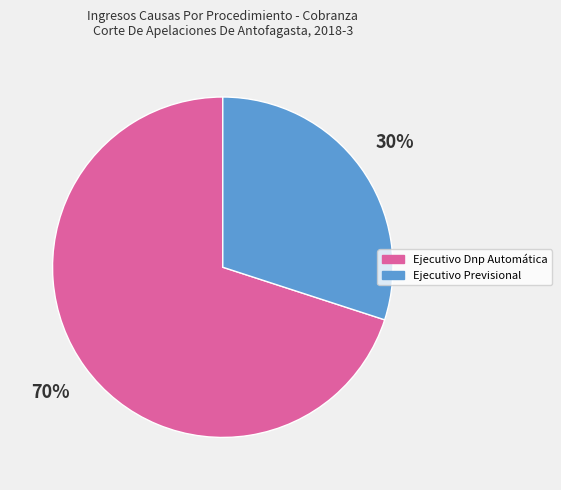

Which has a higher value, Ejecutivo Previsional or Ejecutivo Dnp Automática?

Ejecutivo Dnp Automática